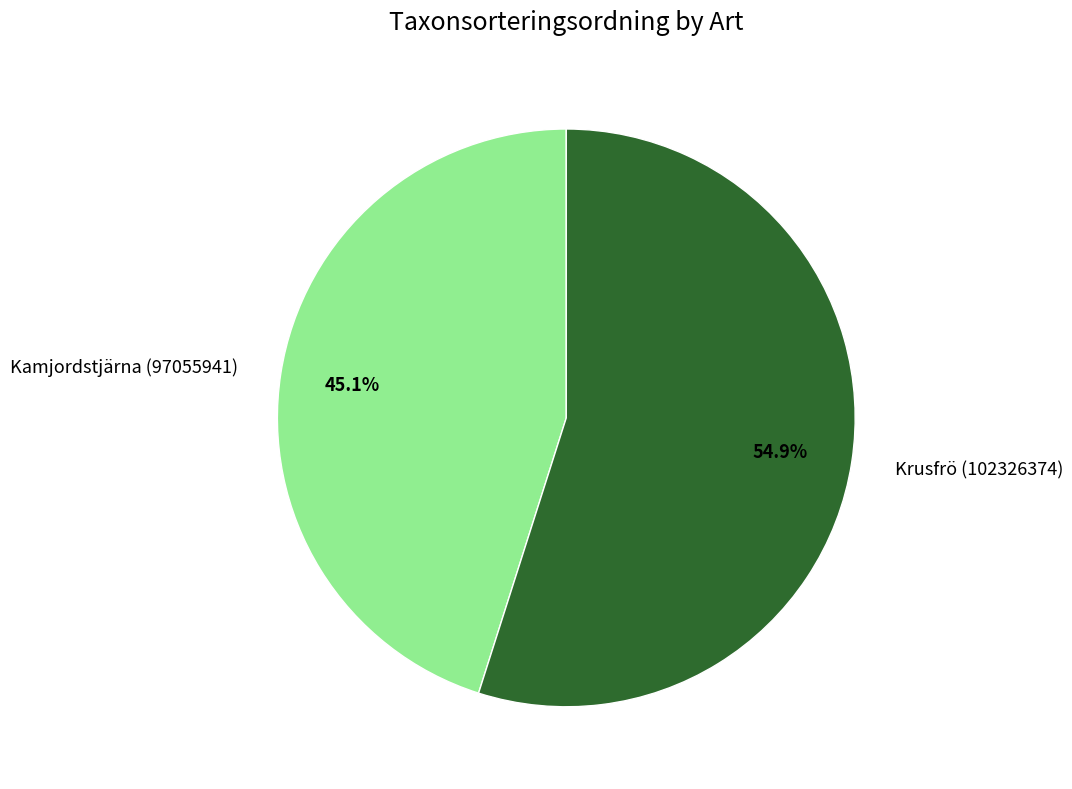

To the nearest percent, what is the average slice percentage?

50%